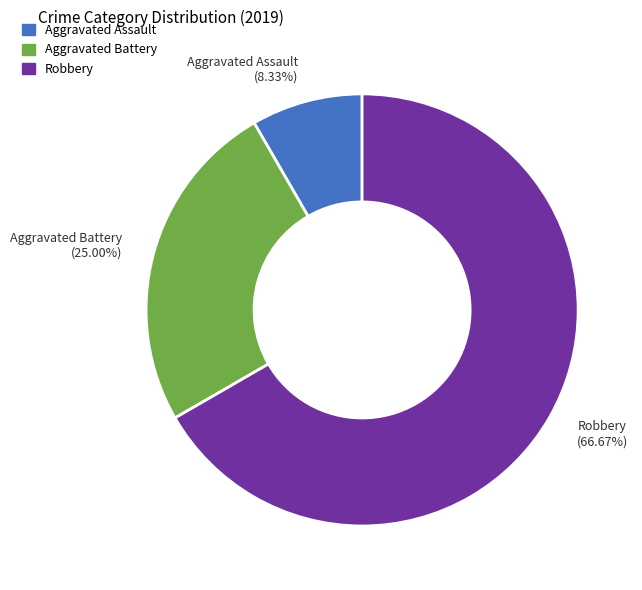

To the nearest percent, what is the difference between the Robbery and Aggravated Battery slice percentages?

42%